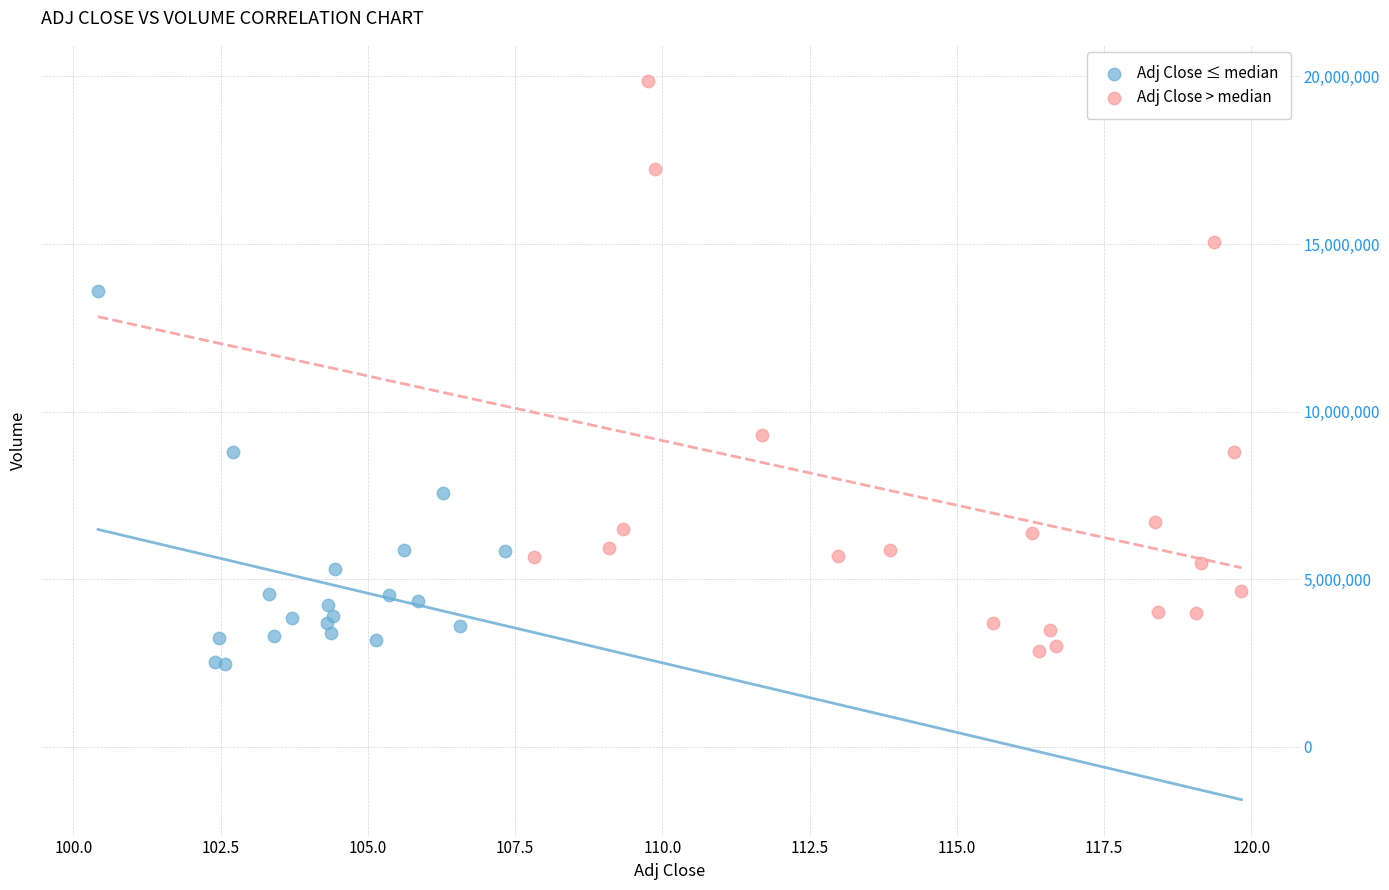

What are all the series names shown in the legend?

Adj Close ≤ median, Adj Close > median